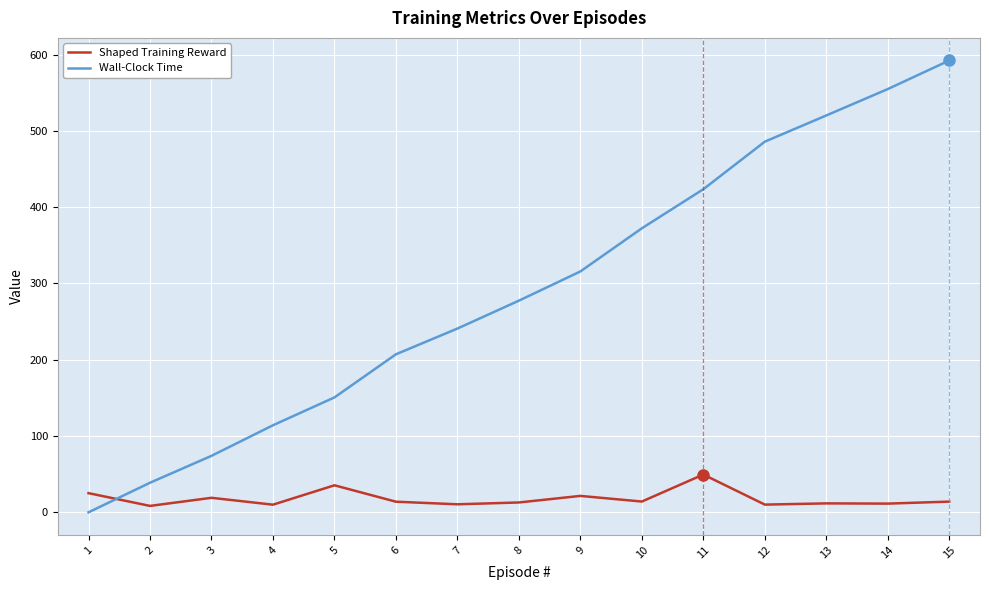

Between 6 and 9, which series saw the biggest shift?

Wall-Clock Time